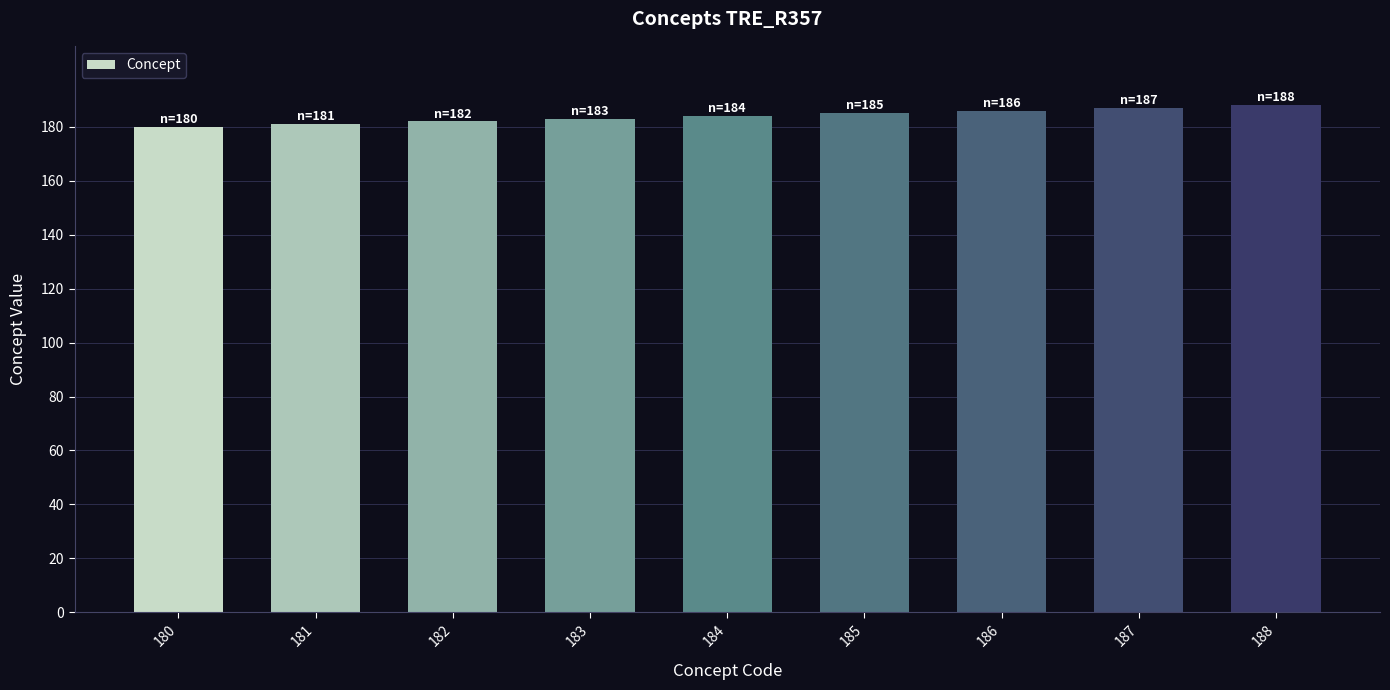

The chart shows a value of 304 at 181. True or false?

False